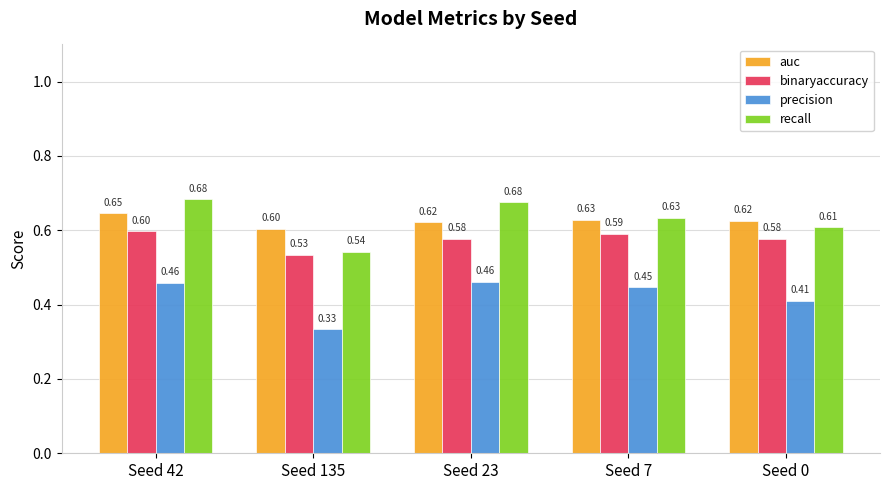

What is the sum of the binaryaccuracy values at Seed 23 and Seed 135?

1.1